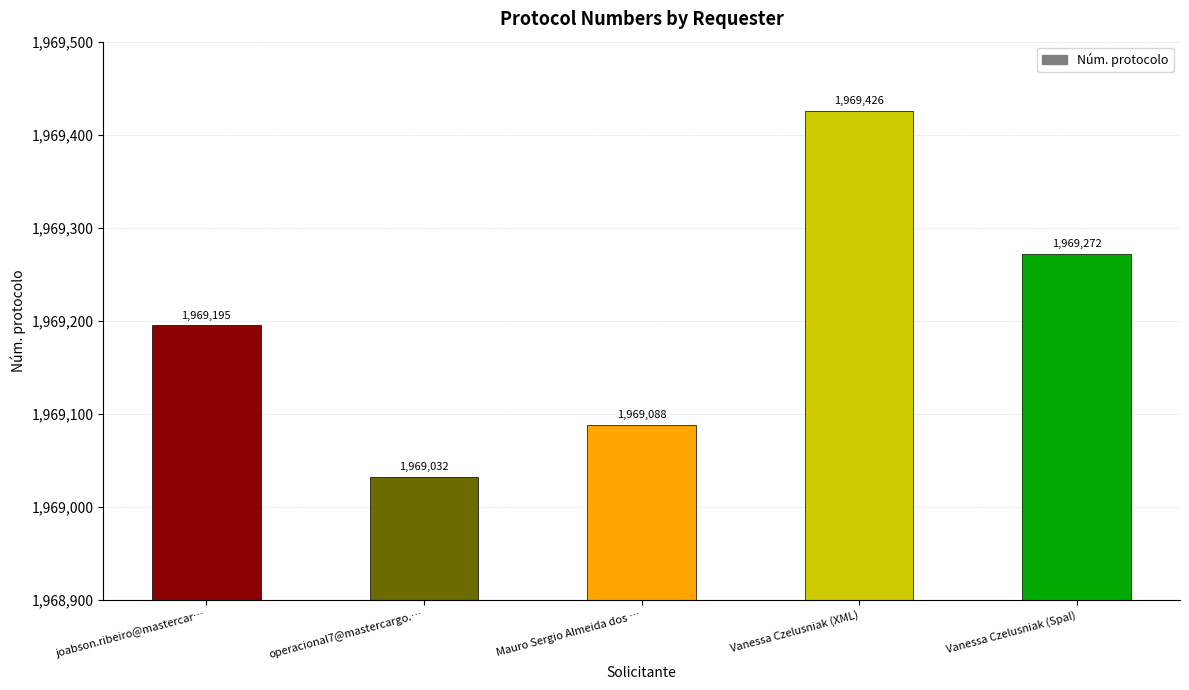

What is the average value?

1969203